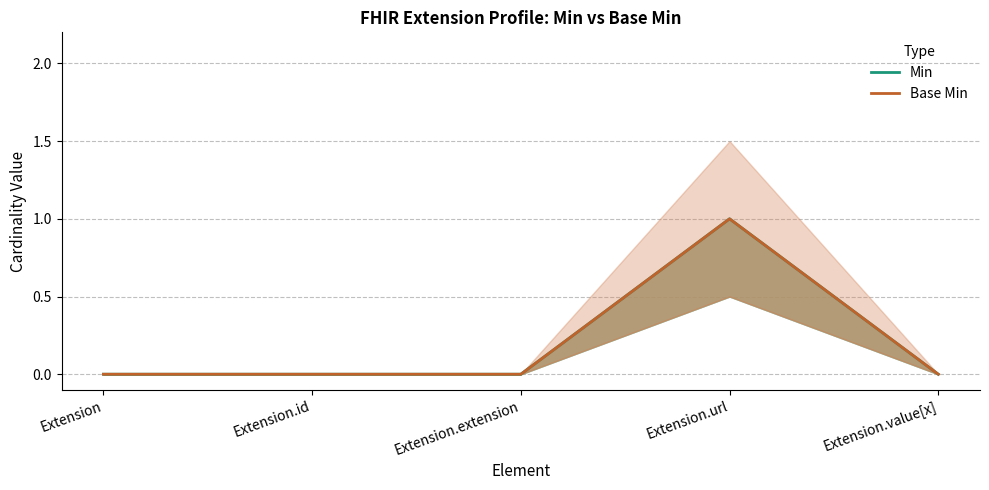

Reading left to right, what are all the values shown in this chart?

Min: 0	0	0	1	0
Base Min: 0	0	0	1	0